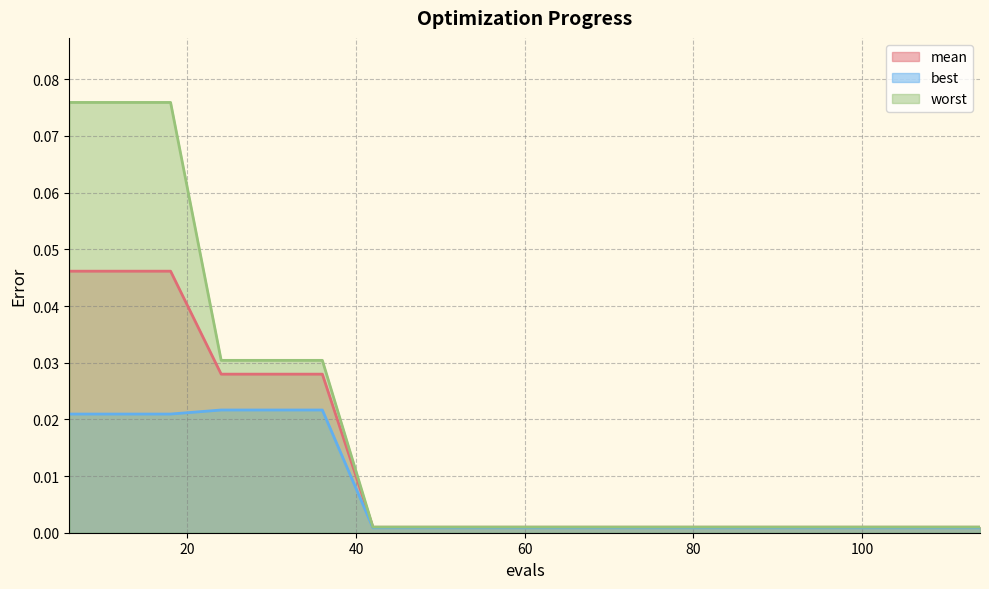

At which label is mean closest to 0?

42